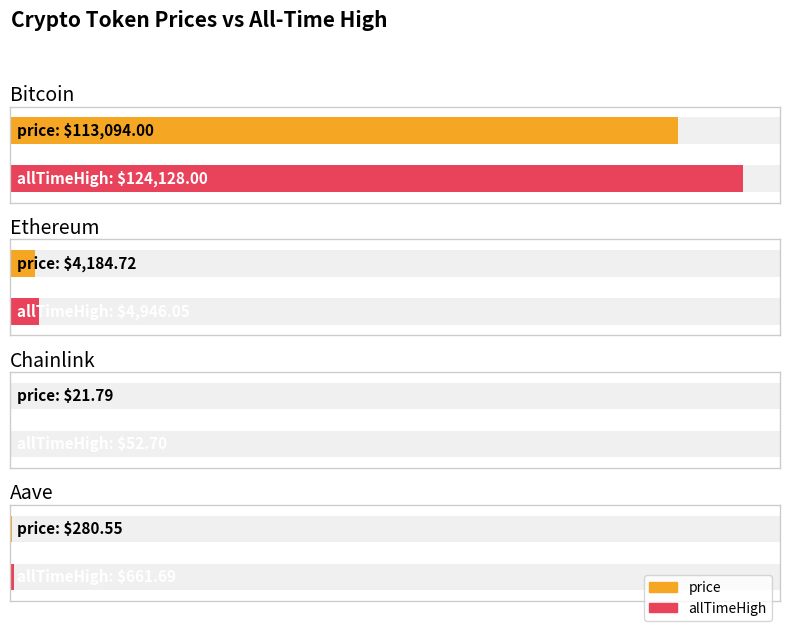

What is the difference between the price values at Aave and Chainlink?

258.8